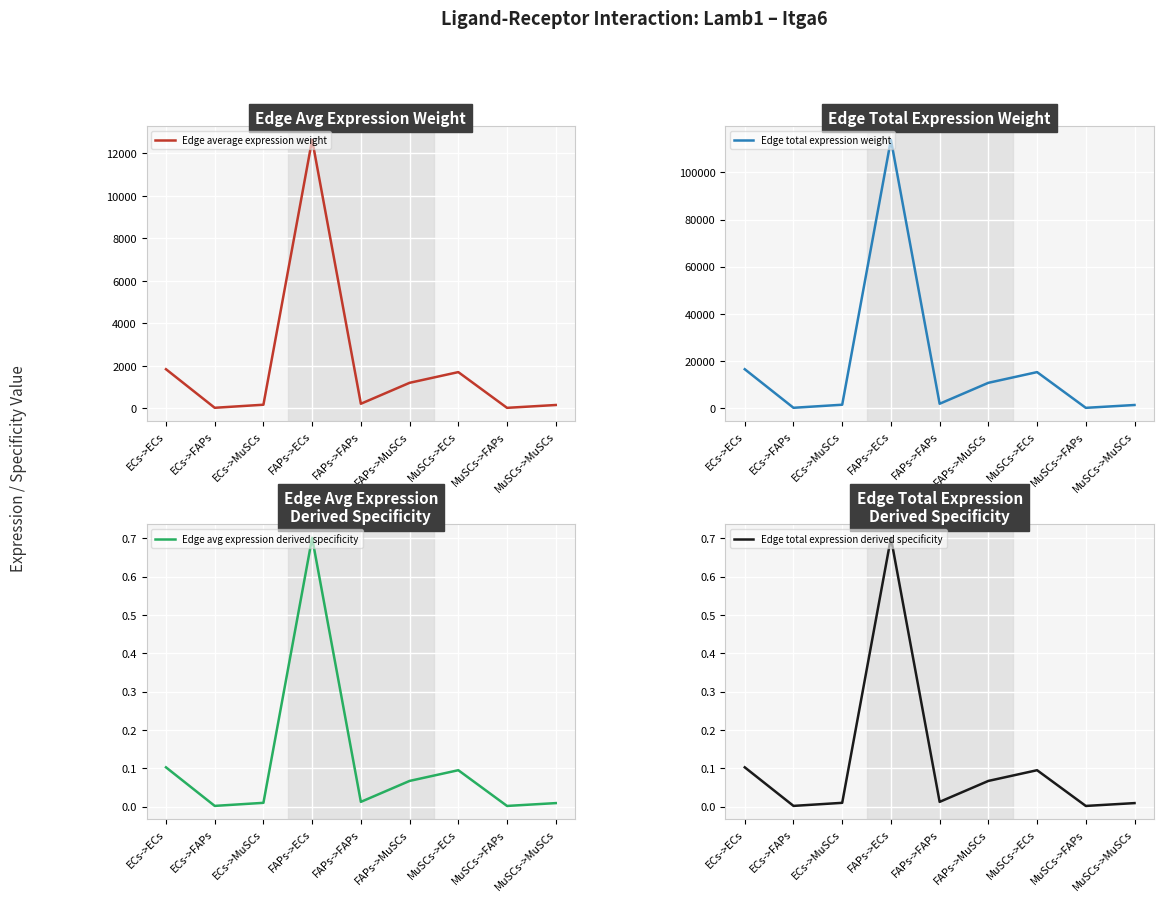

What is the label of the 1st point from the left?

ECs->ECs